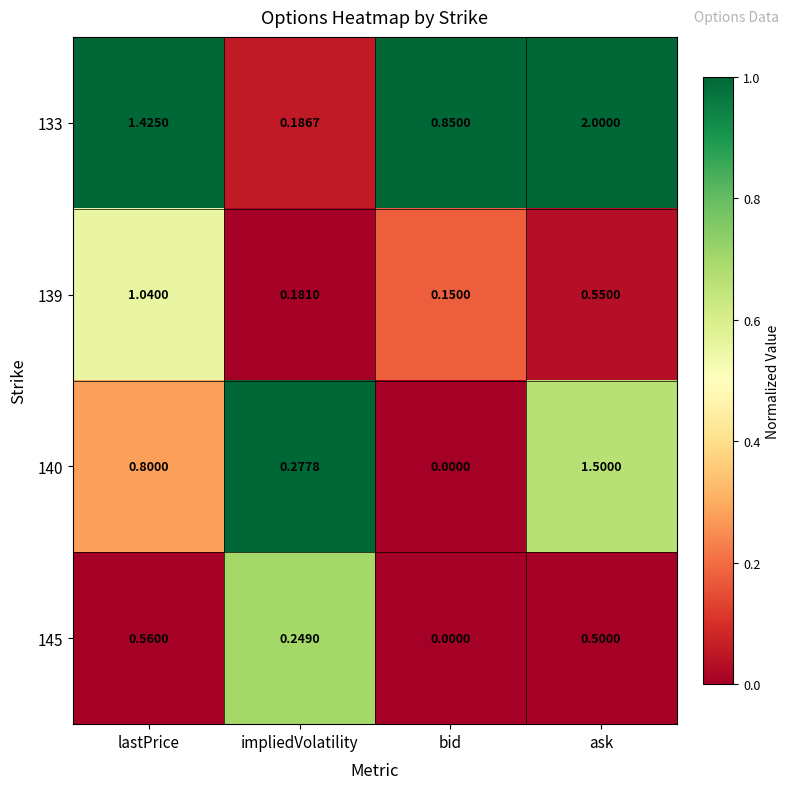

Which category has the highest value across all series?

ask